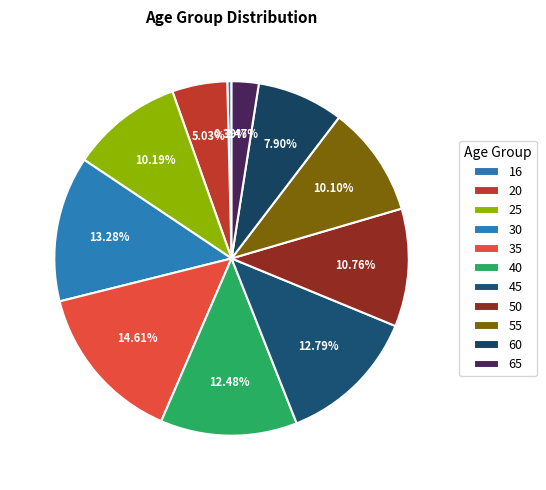

Is it true that 35 is 15% of the pie?

True